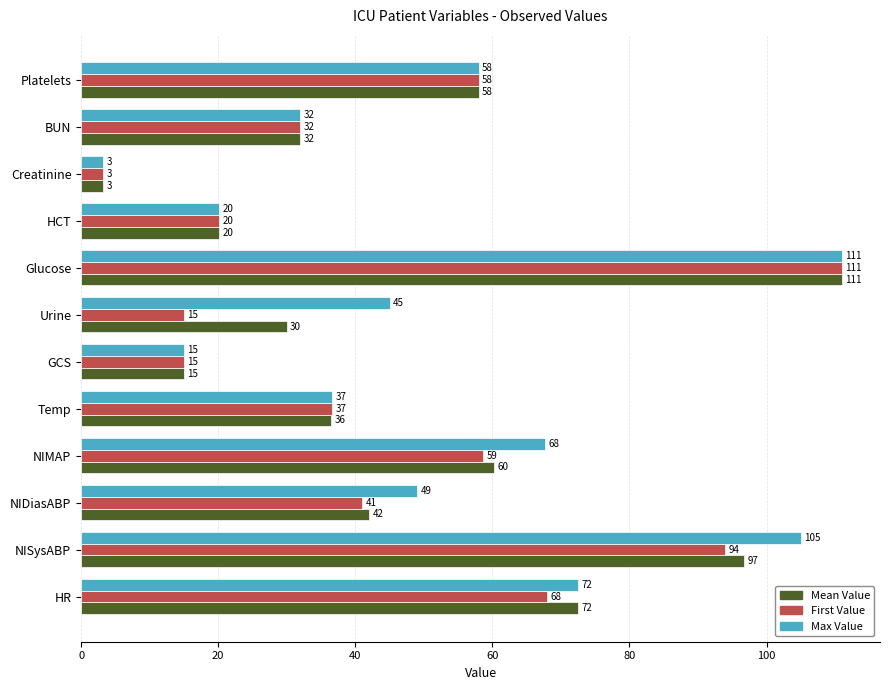

What is the maximum value shown in the chart?

111.0